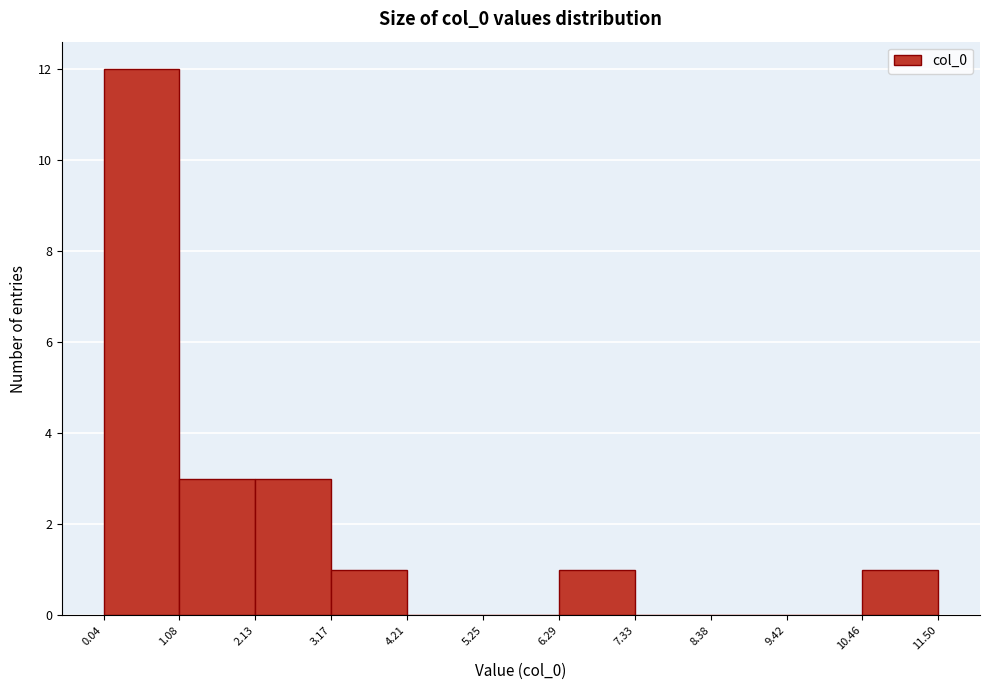

How tall is the bar that spans 1.08 to 2.13 on the x-axis? The values are not printed on the chart, so give them approximately, as read against the axis.

3